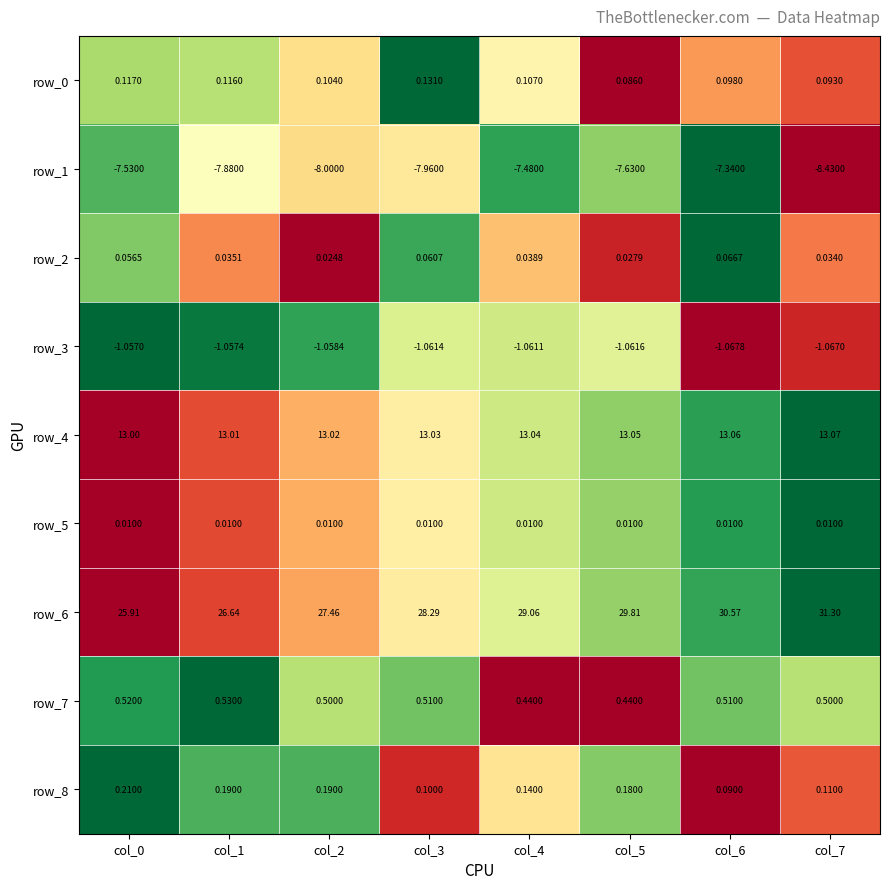

Is the value of row_4 at col_5 greater than the value of row_8 at col_6?

Yes